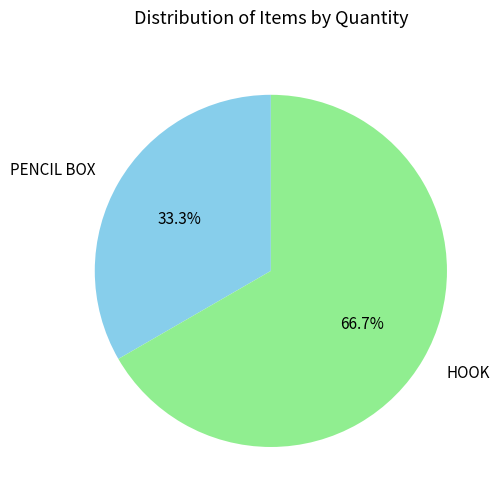

What is the total percentage of HOOK and PENCIL BOX?

100.0%